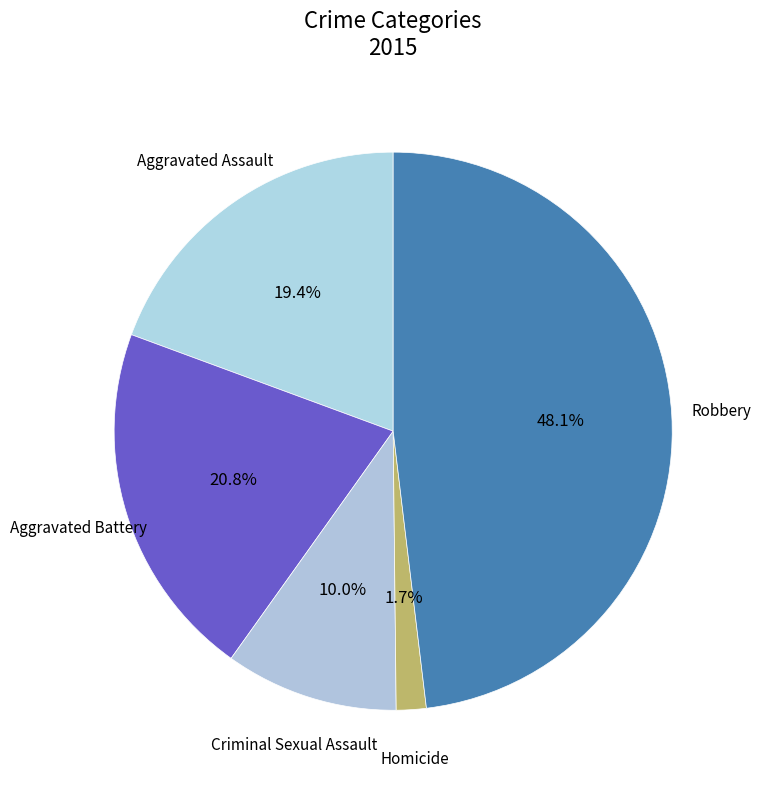

Rank the categories by value from lowest to highest.

Homicide, Criminal Sexual Assault, Aggravated Assault, Aggravated Battery, Robbery